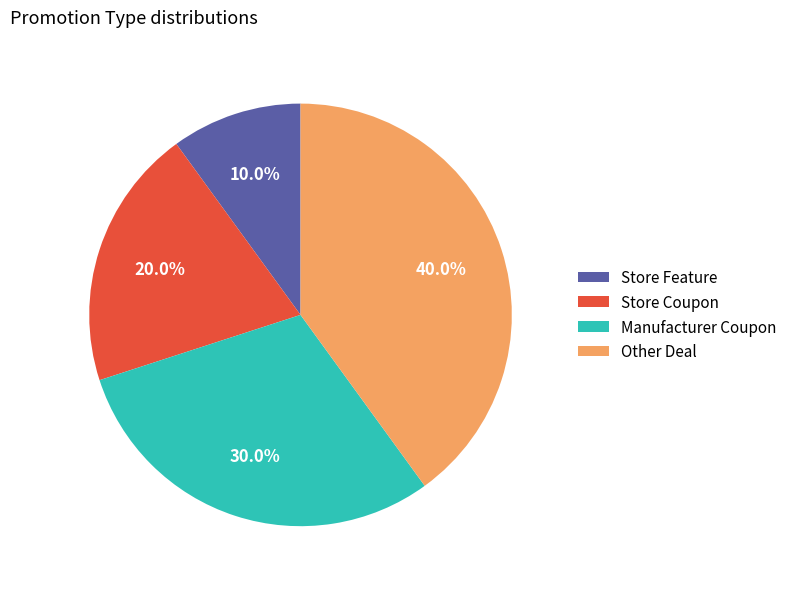

What is the smallest slice in the pie chart?

Store Feature